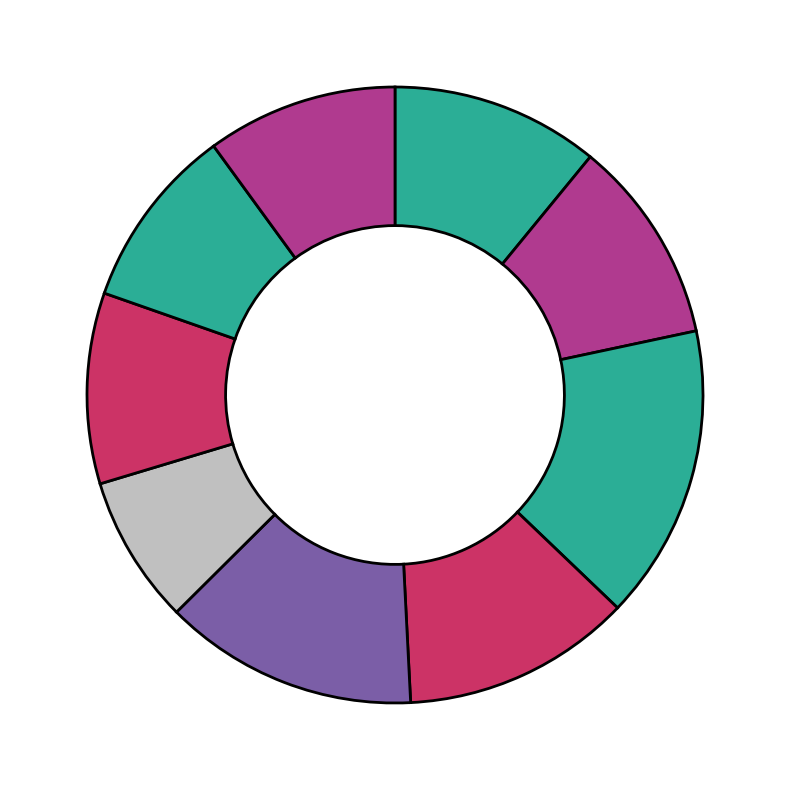

Count the number of slices in the pie.

9